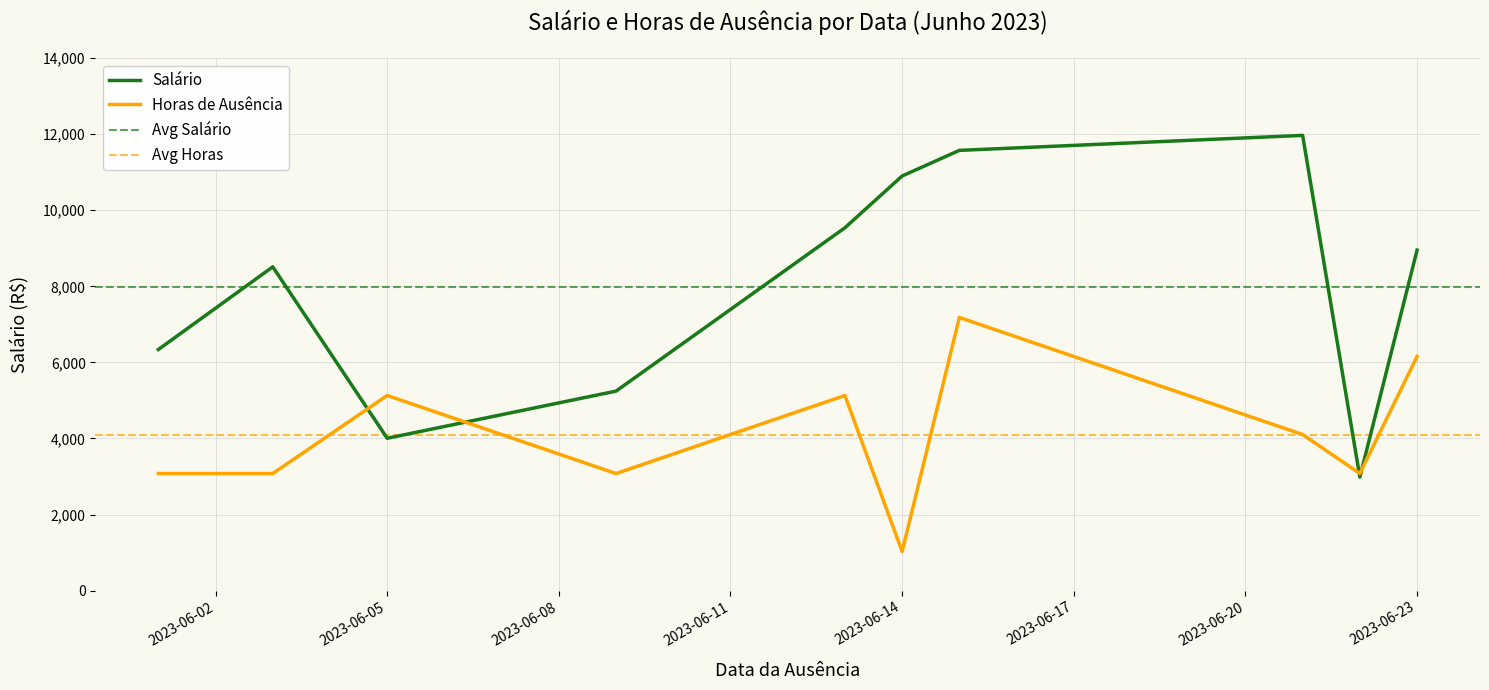

How many lines are shown in the chart?

2